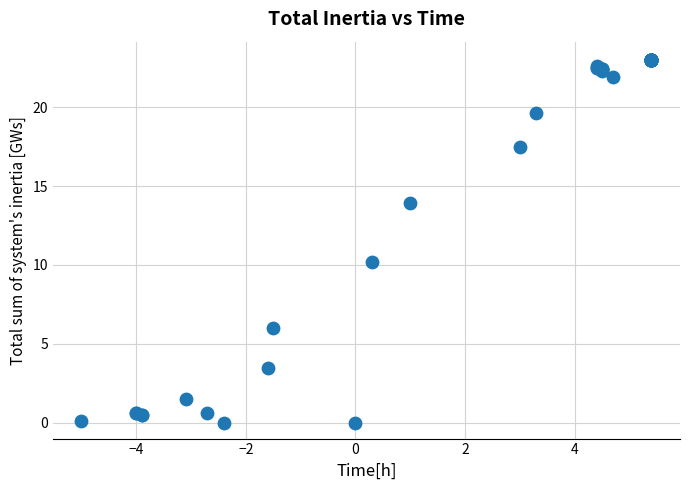

What Y value in the scatter plot is closest to 11?

10.2